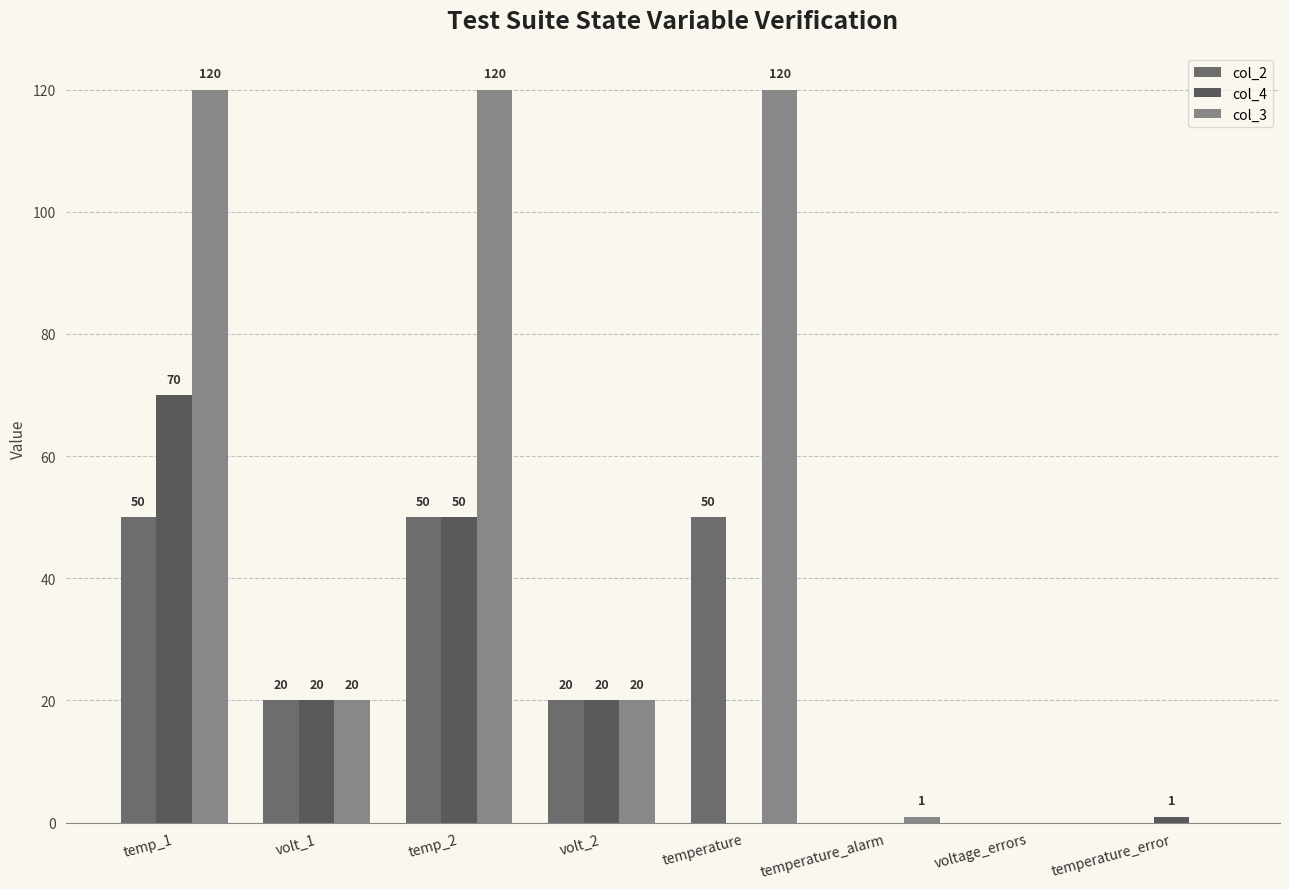

What is the difference between the second highest and minimum values in the col_4 series?

50